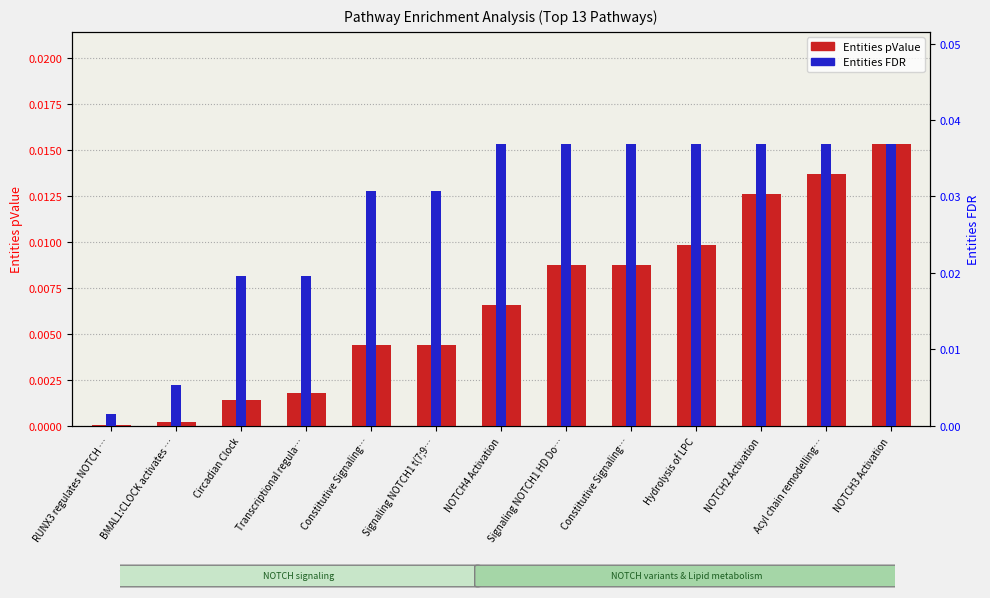

Is the value of Entities FDR at BMAL1:CLOCK activates … greater than the value of Entities pValue at Constitutive Signaling…?

Yes